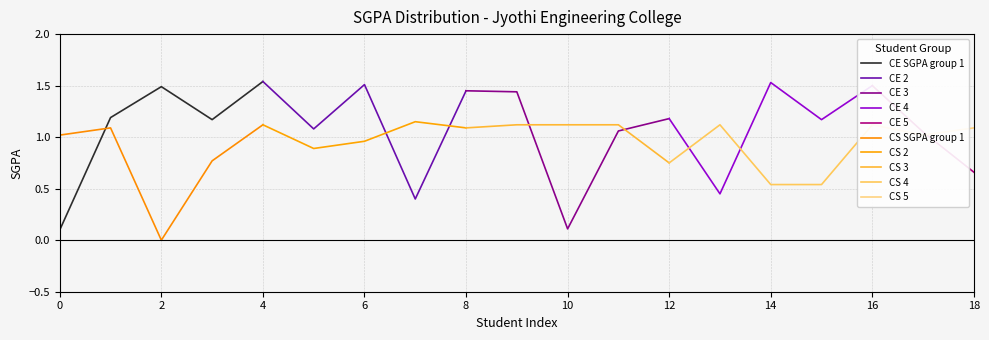

At which category does CS (SGPA) reach its first local peak?

1